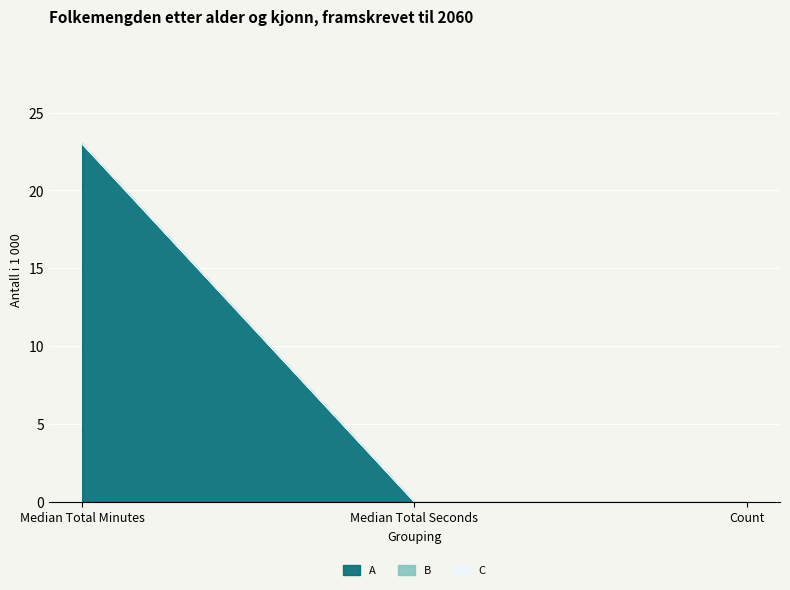

Where is B nearest to the value 0?

Median Total Minutes